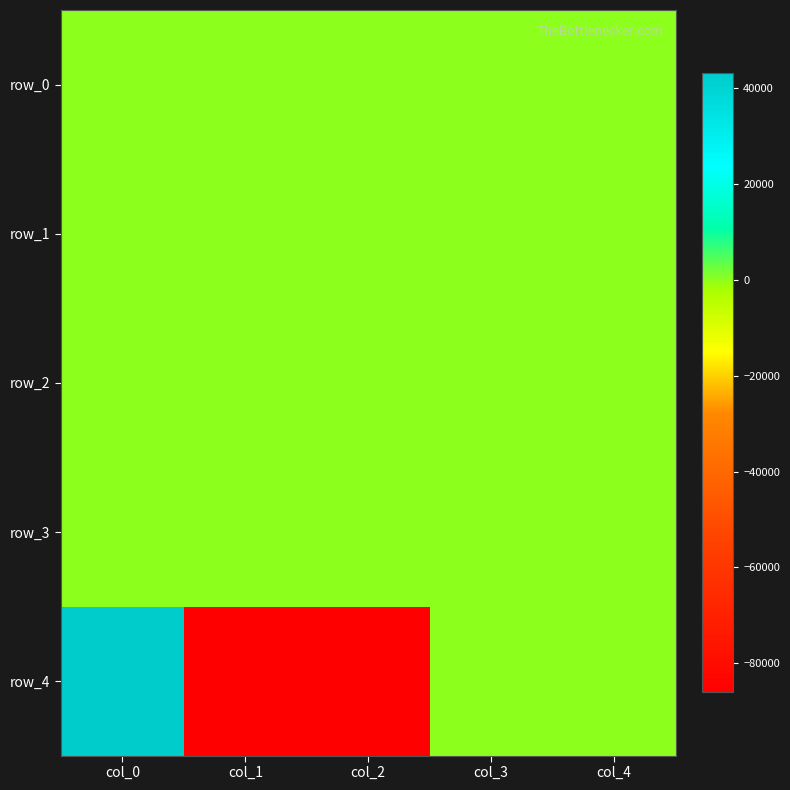

Between col_0 and col_3, which series saw the biggest shift?

row_4